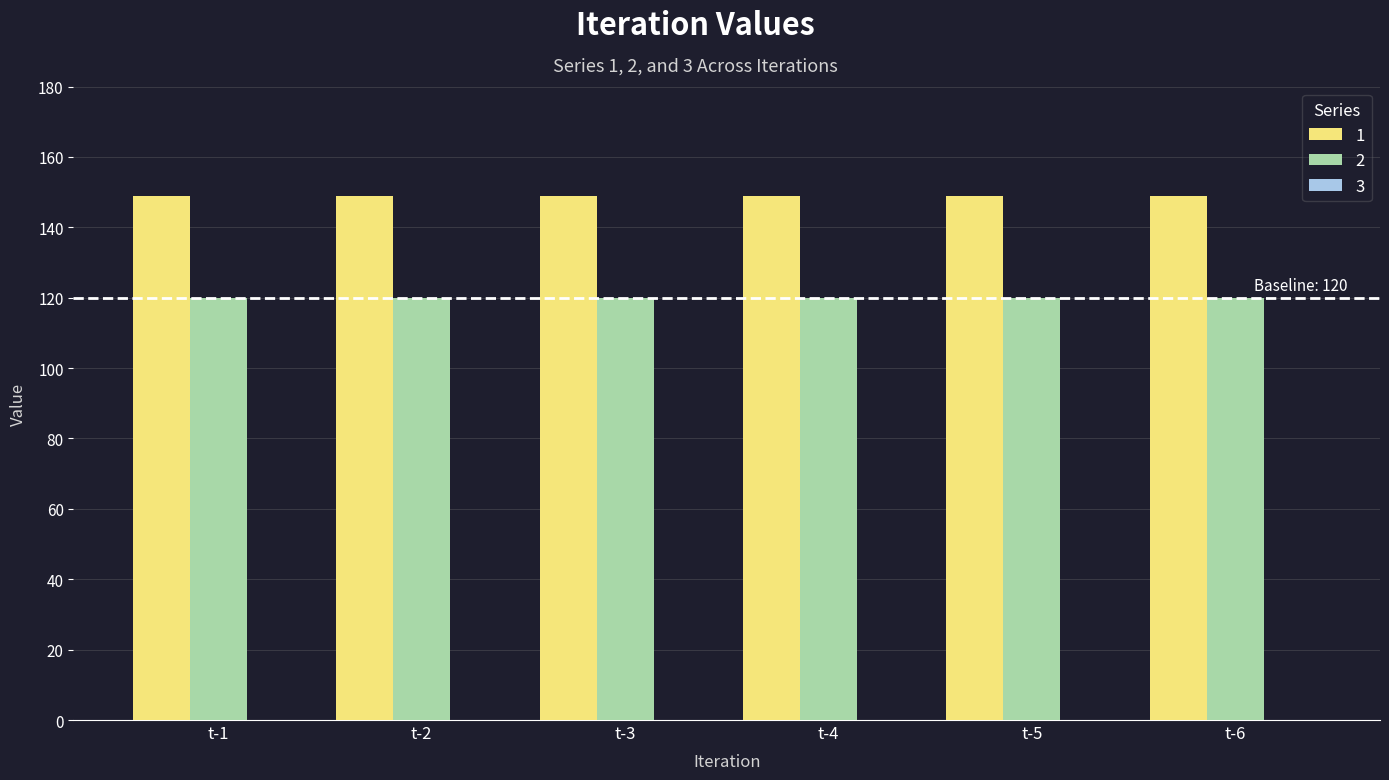

True or false: 2 has a value of 43 at t-4.

False